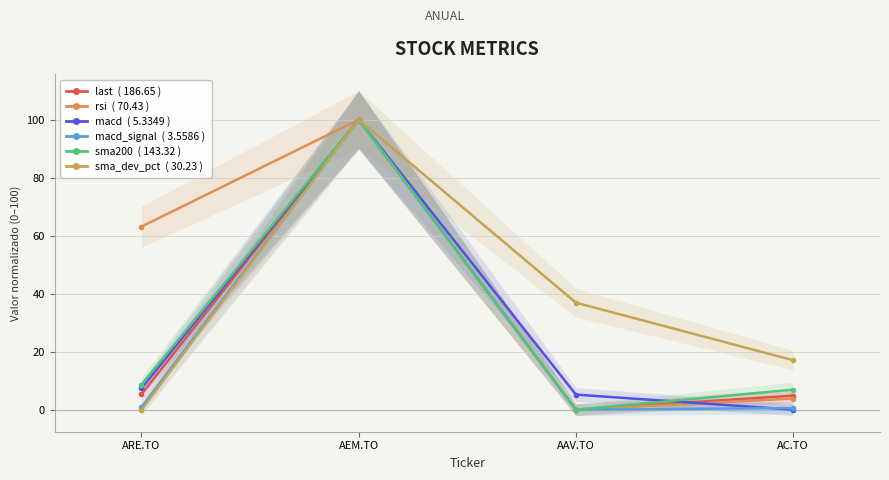

Is it true that sma200 equals -41.1 at AAV.TO?

False